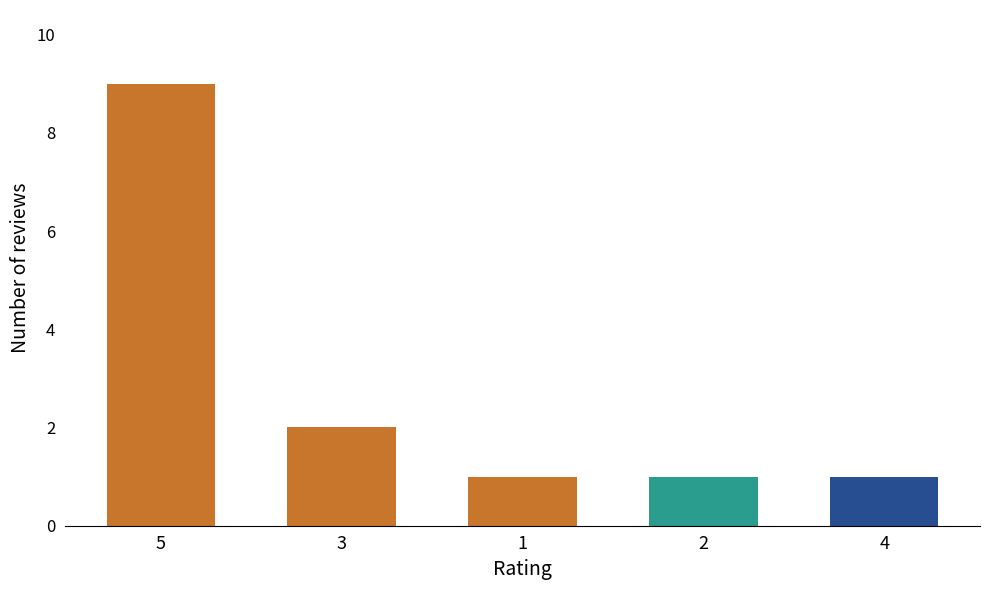

Count the number of data series in this chart.

1